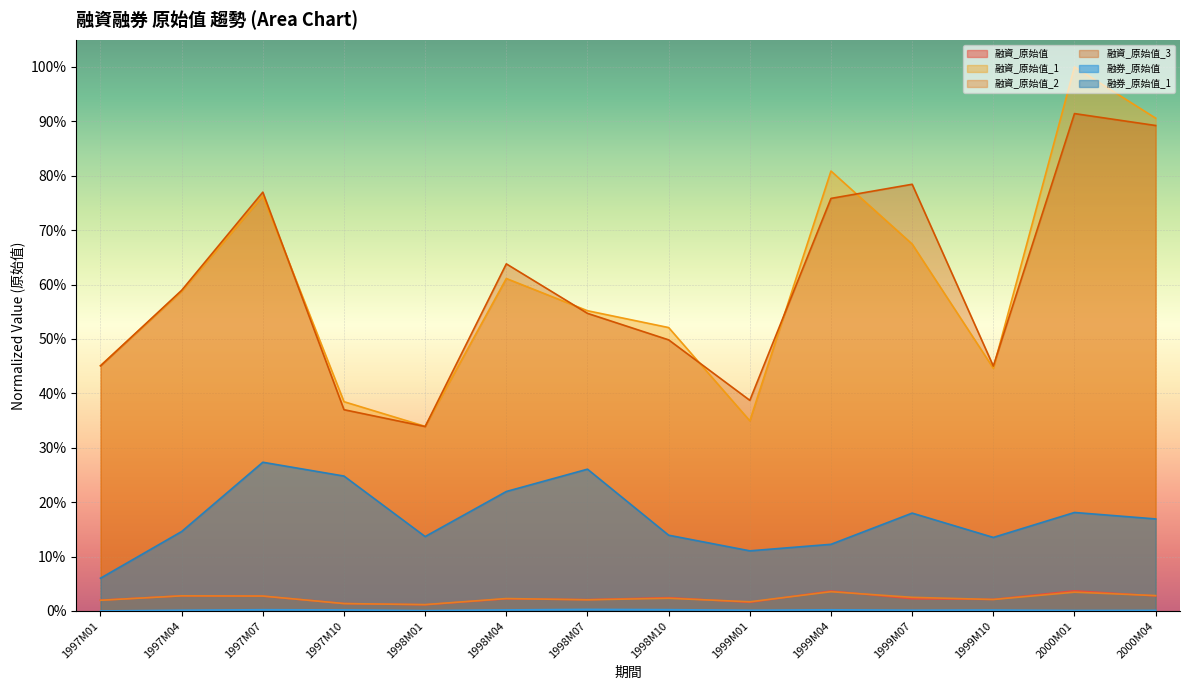

True or false: 融資_原始值_2 has more than 2 points higher than both neighbors.

True